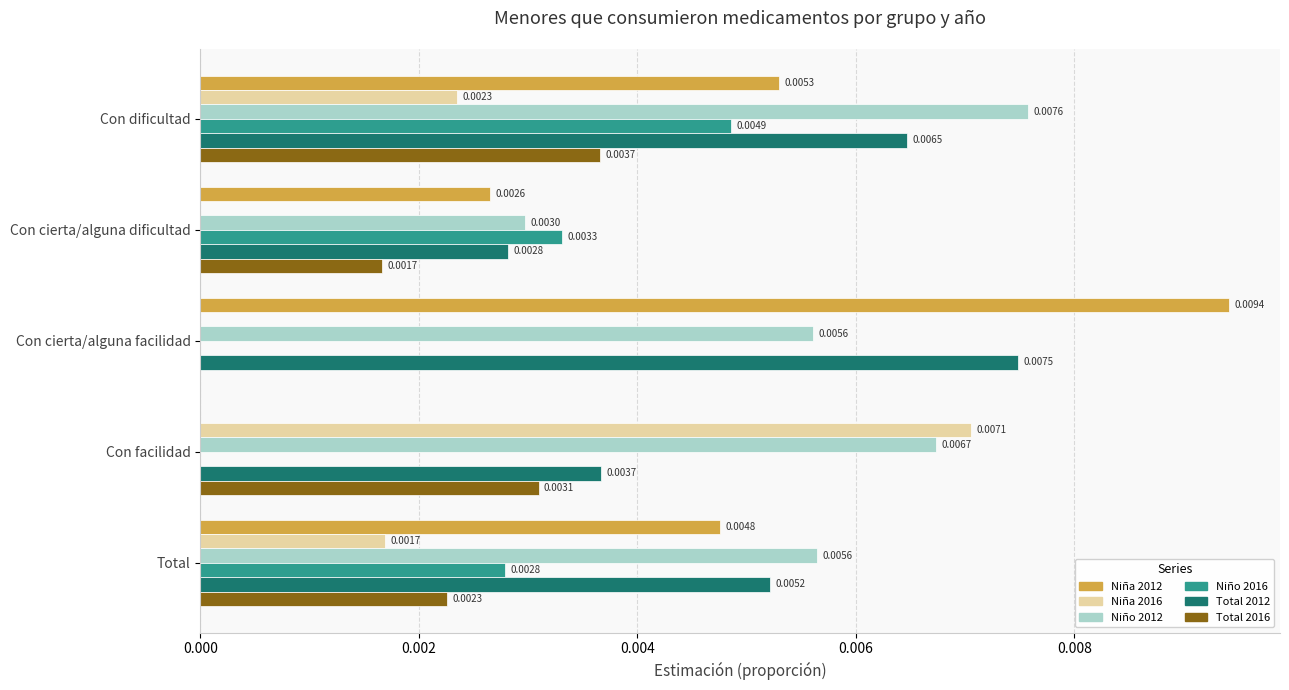

At which category is the sum across all series the highest?

Con dificultad